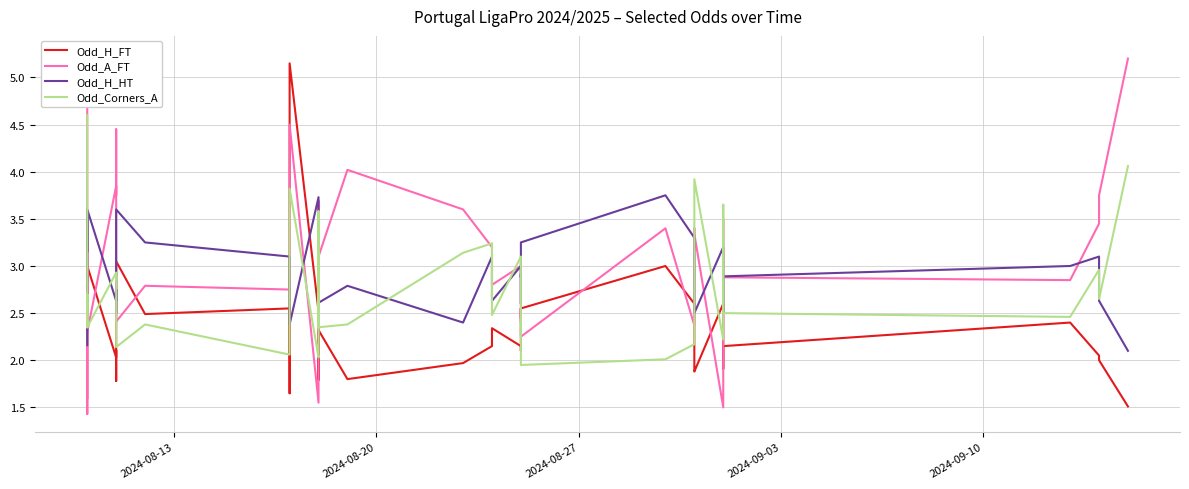

List the series in order of their overall mean, highest first.

Odd_A_FT, Odd_H_HT, Odd_Corners_A, Odd_H_FT